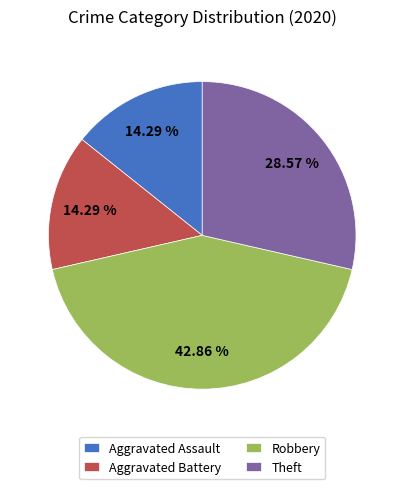

What is the largest slice in the pie chart?

Robbery